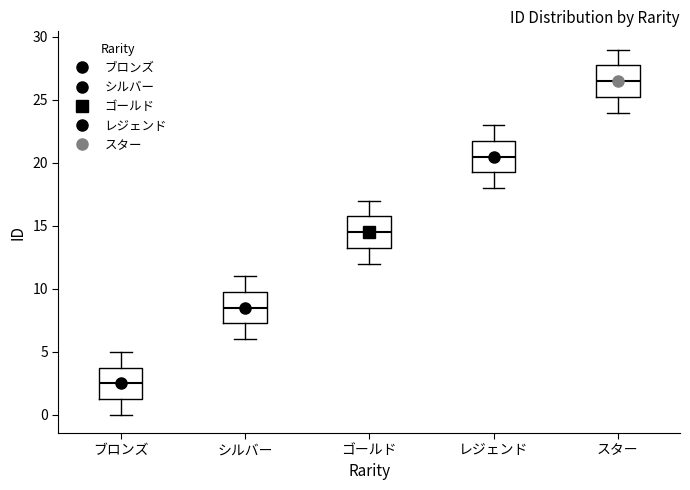

Where does the lower whisker of the box for シルバー end on the y-axis? The values are not printed on the chart, so give them approximately, as read against the axis.

6.0